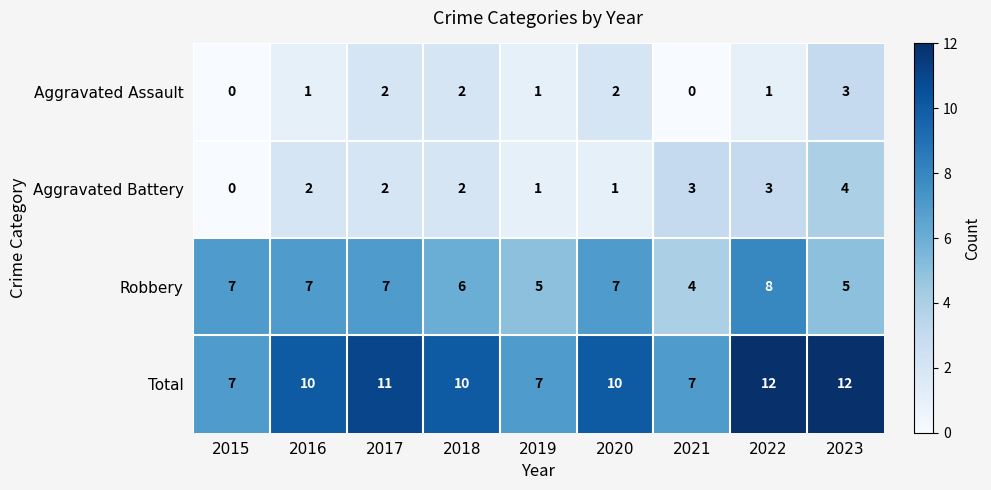

How many data points in Robbery are less than 7?

4